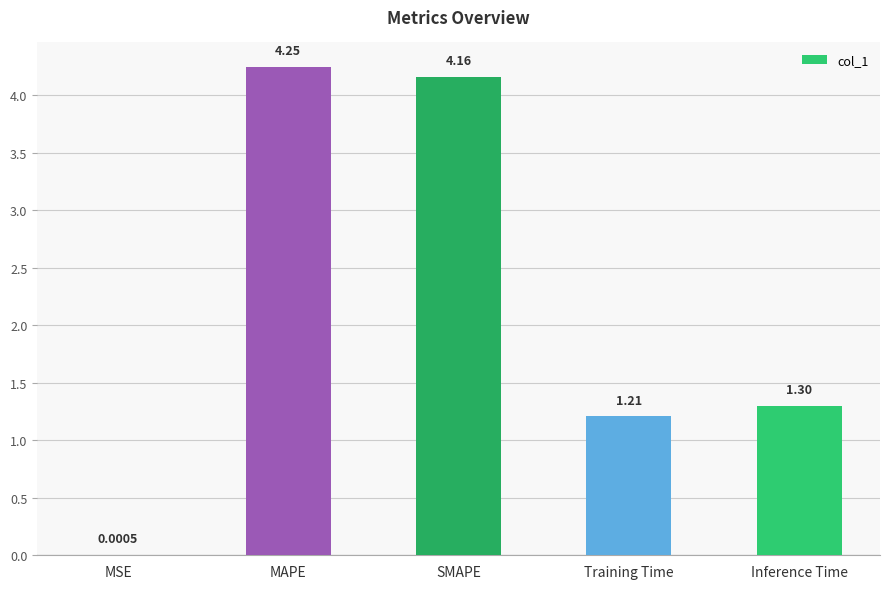

What is the difference between the values at Training Time and SMAPE?

3.0